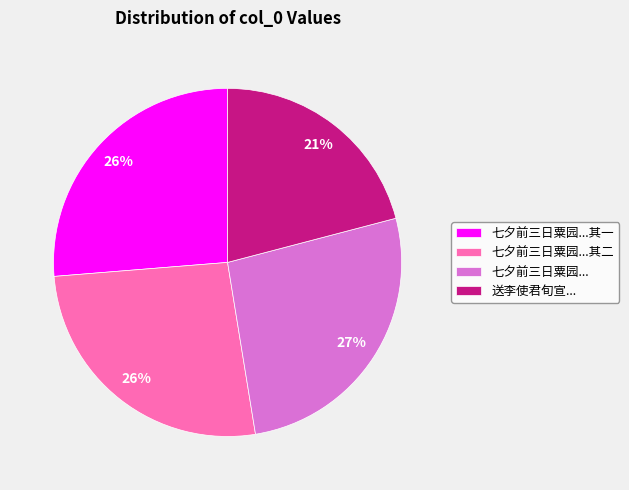

What is the ratio of the value at 送李使君旬宣... to the value at 七夕前三日粟园...?

0.8